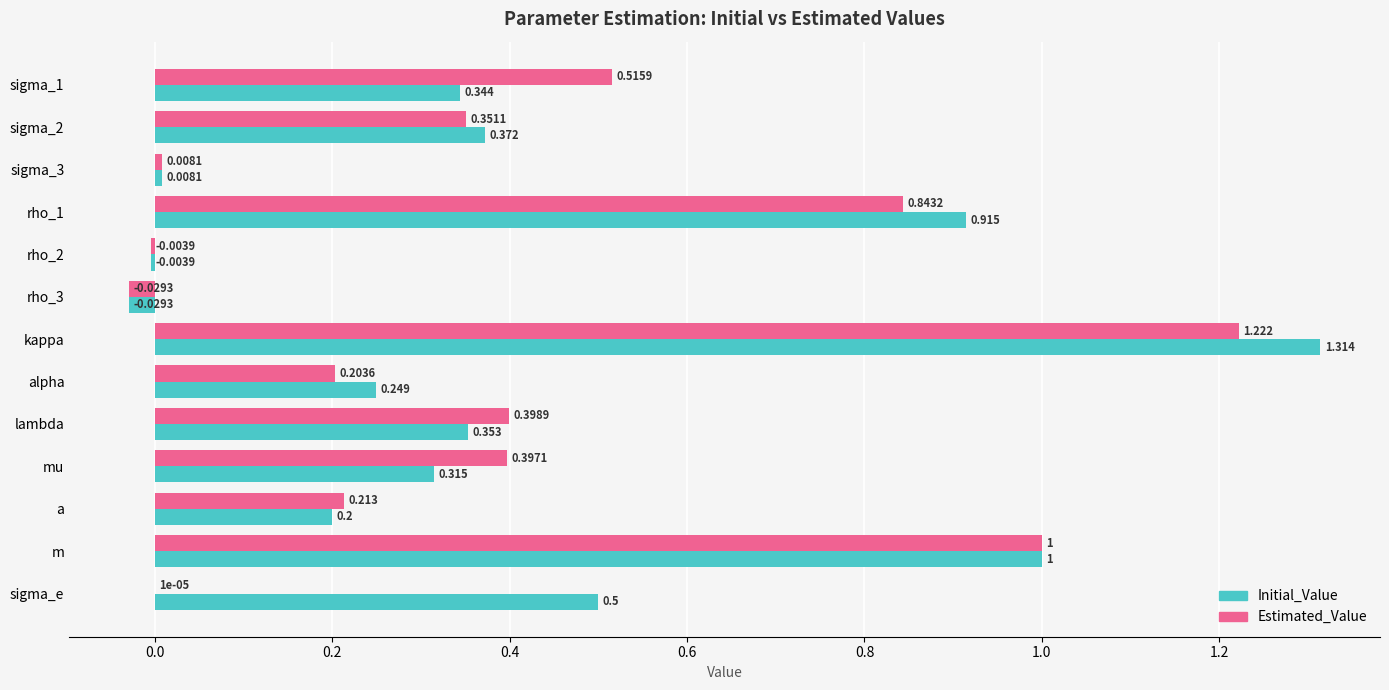

At which label is Estimated_Value closest to 0?

sigma_e